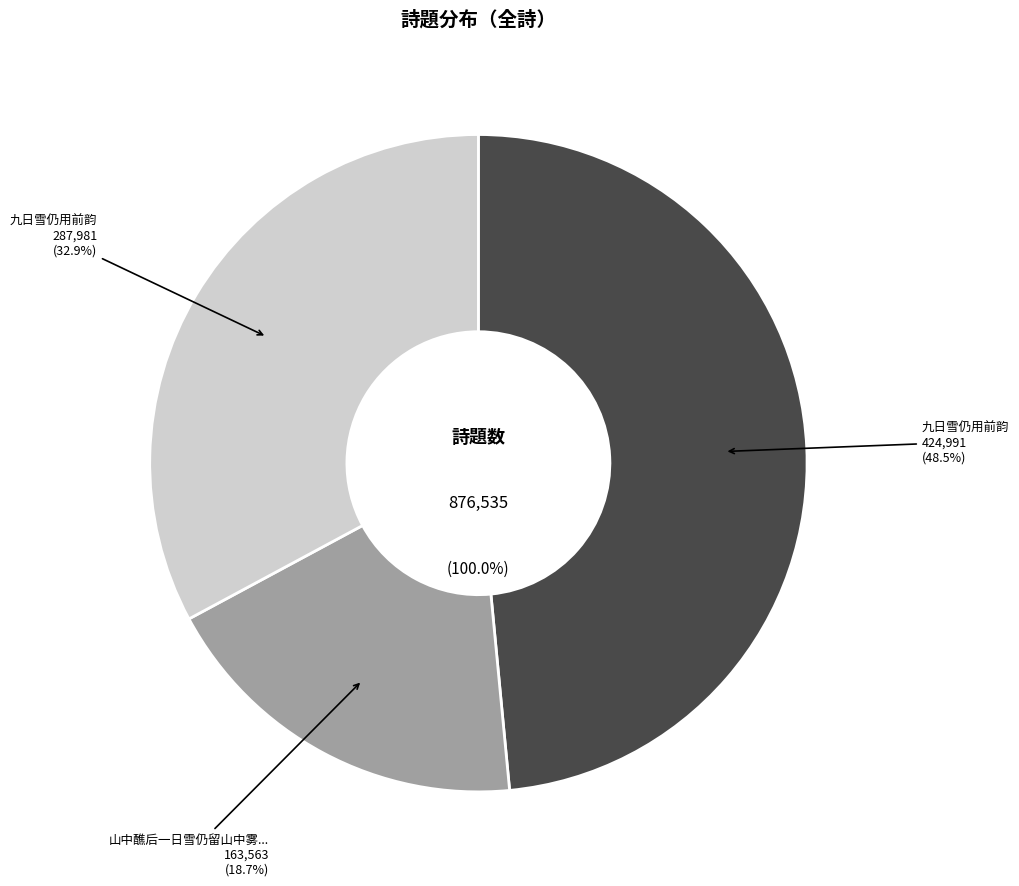

What is the change in value from 九日雪仍用前韵 to 山中醮后一日雪仍留山中雾雨溟濛混然如一气?

-261428